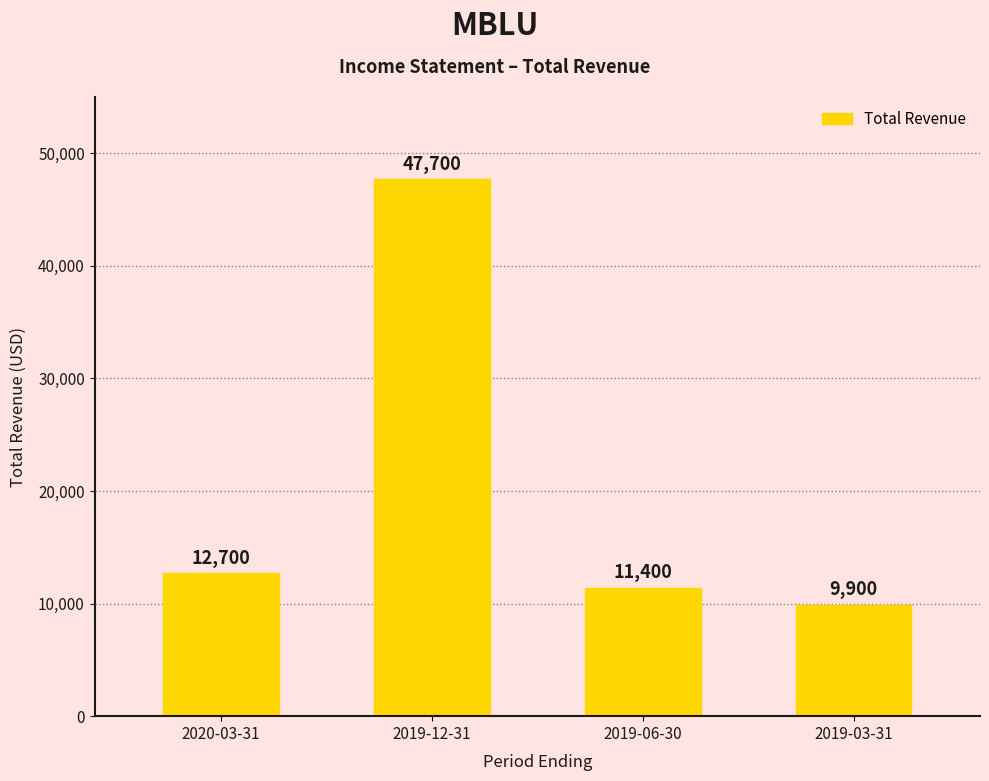

Reading left to right, list all the values displayed in this chart.

2020-03-31=12700	2019-12-31=47700	2019-06-30=11400	2019-03-31=9900